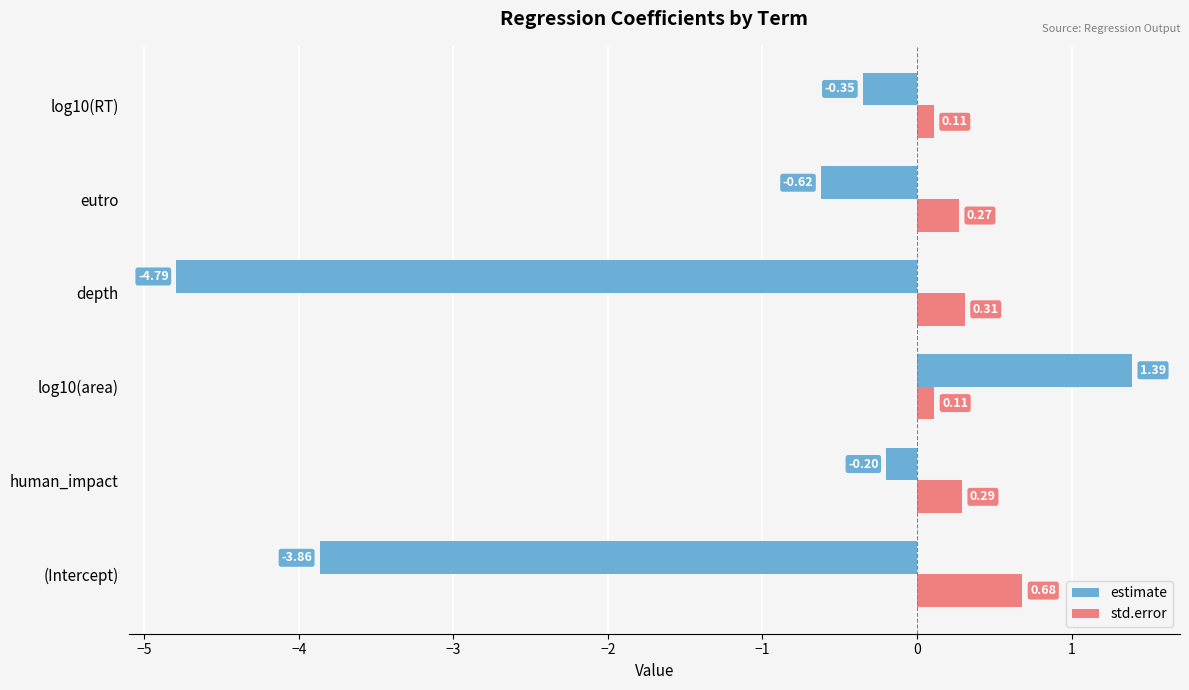

Which category has the lowest value across all series?

depth